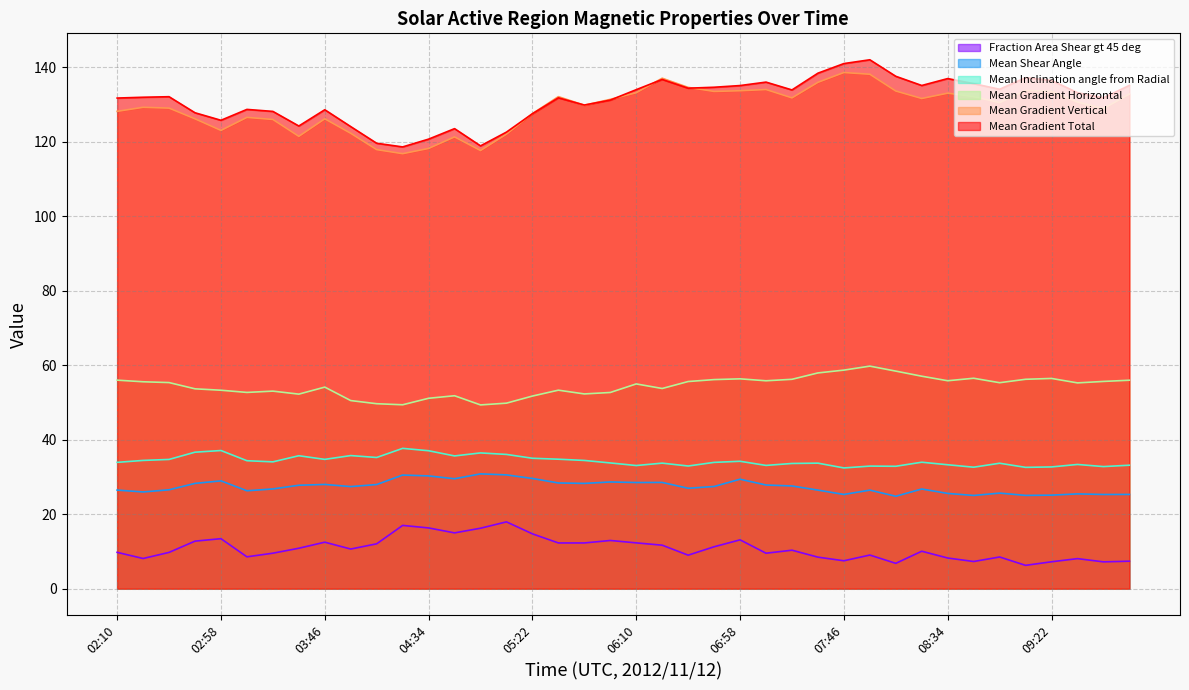

Reading left to right, transcribe all the data shown in this chart.

Mean Gradient Total: 02:10=131.8	02:22=132.0	02:34=132.1	02:46=127.8	02:58=125.8	03:10=128.7	03:22=128.2	03:34=124.3	03:46=128.6	03:58=124.1	04:10=119.6	04:22=118.7	04:34=120.8	04:46=123.6	04:58=118.9	05:10=122.6	05:22=127.6	05:34=131.8	05:46=129.9	05:58=131.2	06:10=134.0	06:22=136.8	06:34=134.4	06:46=134.7	06:58=135.1	07:10=136.1	07:22=134.0	07:34=138.5	07:46=141.0	07:58=142.1	08:10=137.6	08:22=135.2	08:34=137.0	08:46=135.7	08:58=134.1	09:10=137.3	09:22=136.5	09:34=133.2	09:46=131.8	09:58=135.2
Mean Gradient Vertical: 02:10=128.2	02:22=129.3	02:34=129.1	02:46=126.2	02:58=123.1	03:10=126.6	03:22=126.0	03:34=121.5	03:46=126.2	03:58=122.3	04:10=117.9	04:22=116.8	04:34=118.2	04:46=121.4	04:58=117.7	05:10=122.1	05:22=127.6	05:34=132.2	05:46=129.9	05:58=131.4	06:10=133.2	06:22=137.1	06:34=134.6	06:46=133.6	06:58=133.7	07:10=134.1	07:22=131.8	07:34=136.0	07:46=138.6	07:58=138.2	08:10=133.7	08:22=131.7	08:34=133.1	08:46=132.2	08:58=130.6	09:10=133.8	09:22=133.6	09:34=130.7	09:46=129.0	09:58=132.9
Mean Gradient Horizontal: 02:10=56.0	02:22=55.6	02:34=55.4	02:46=53.7	02:58=53.3	03:10=52.7	03:22=53.1	03:34=52.3	03:46=54.1	03:58=50.5	04:10=49.7	04:22=49.4	04:34=51.1	04:46=51.8	04:58=49.4	05:10=49.8	05:22=51.7	05:34=53.3	05:46=52.3	05:58=52.7	06:10=55.0	06:22=53.8	06:34=55.6	06:46=56.2	06:58=56.4	07:10=55.8	07:22=56.2	07:34=58.0	07:46=58.7	07:58=59.8	08:10=58.4	08:22=57.1	08:34=55.9	08:46=56.5	08:58=55.3	09:10=56.2	09:22=56.5	09:34=55.3	09:46=55.7	09:58=56.0
Mean Inclination angle from Radial: 02:10=33.9	02:22=34.5	02:34=34.7	02:46=36.7	02:58=37.1	03:10=34.4	03:22=34.1	03:34=35.7	03:46=34.7	03:58=35.8	04:10=35.2	04:22=37.7	04:34=37.1	04:46=35.7	04:58=36.5	05:10=36.1	05:22=35.0	05:34=34.8	05:46=34.4	05:58=33.8	06:10=33.1	06:22=33.7	06:34=33.0	06:46=33.9	06:58=34.2	07:10=33.1	07:22=33.6	07:34=33.7	07:46=32.4	07:58=32.9	08:10=32.9	08:22=34.0	08:34=33.3	08:46=32.6	08:58=33.7	09:10=32.6	09:22=32.7	09:34=33.4	09:46=32.8	09:58=33.2
Mean Shear Angle: 02:10=26.5	02:22=26.0	02:34=26.6	02:46=28.3	02:58=29.0	03:10=26.3	03:22=26.8	03:34=27.8	03:46=28.0	03:58=27.4	04:10=28.0	04:22=30.5	04:34=30.3	04:46=29.5	04:58=30.8	05:10=30.6	05:22=29.6	05:34=28.4	05:46=28.3	05:58=28.7	06:10=28.5	06:22=28.5	06:34=27.0	06:46=27.5	06:58=29.4	07:10=27.9	07:22=27.6	07:34=26.5	07:46=25.3	07:58=26.5	08:10=24.8	08:22=26.8	08:34=25.6	08:46=25.0	08:58=25.7	09:10=25.1	09:22=25.1	09:34=25.5	09:46=25.3	09:58=25.3
Fraction Area Shear gt 45 deg: 02:10=9.8	02:22=8.1	02:34=9.8	02:46=12.8	02:58=13.4	03:10=8.6	03:22=9.5	03:34=10.9	03:46=12.5	03:58=10.6	04:10=12.1	04:22=17.0	04:34=16.3	04:46=15.0	04:58=16.2	05:10=17.9	05:22=14.7	05:34=12.3	05:46=12.3	05:58=12.9	06:10=12.3	06:22=11.7	06:34=9.0	06:46=11.3	06:58=13.1	07:10=9.5	07:22=10.3	07:34=8.5	07:46=7.5	07:58=9.0	08:10=6.8	08:22=10.1	08:34=8.2	08:46=7.3	08:58=8.5	09:10=6.3	09:22=7.2	09:34=8.1	09:46=7.2	09:58=7.4